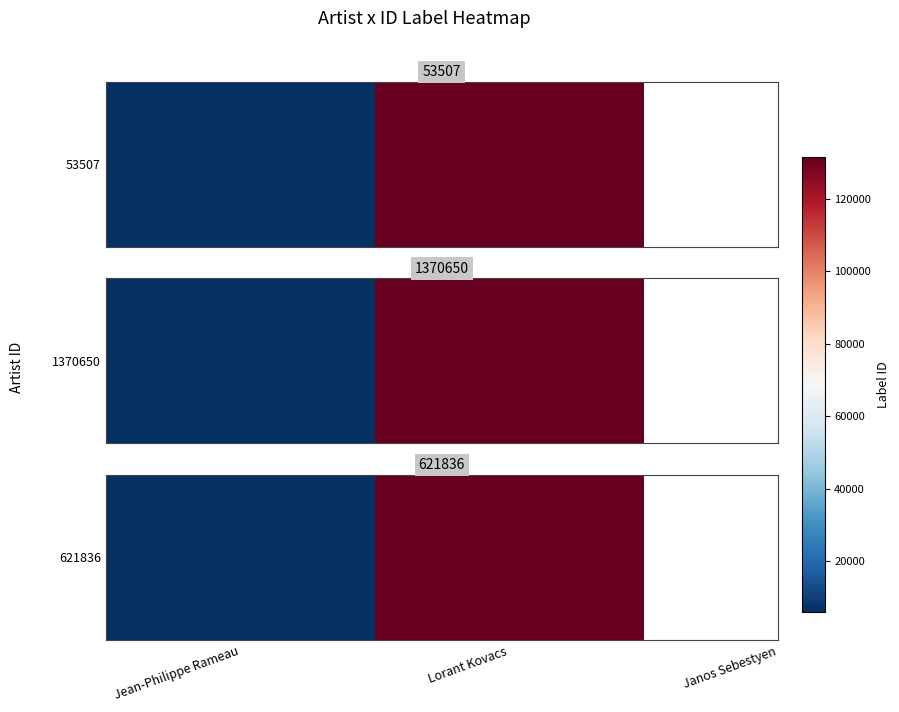

Reading left to right, extract all data points from this chart.

5879	131614